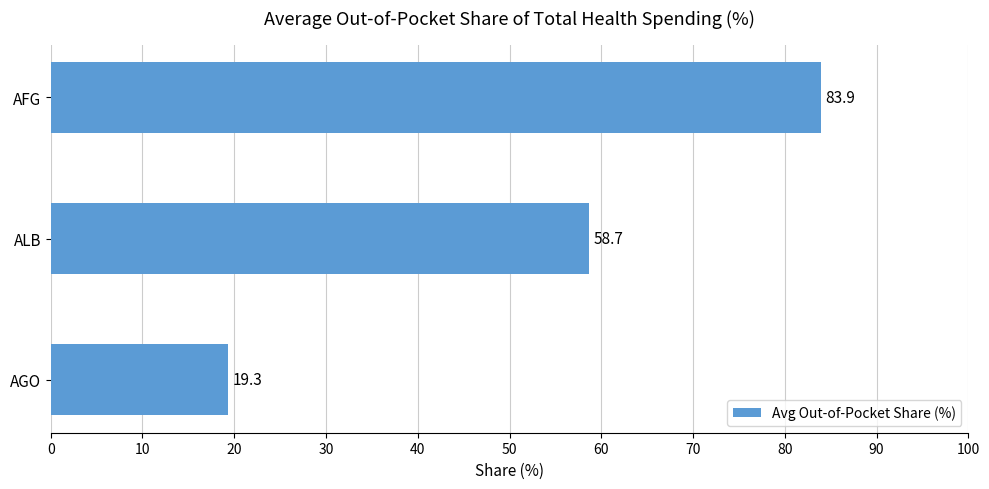

Reading bottom to top, extract all data points from this chart.

AGO=19.3	ALB=58.7	AFG=83.9